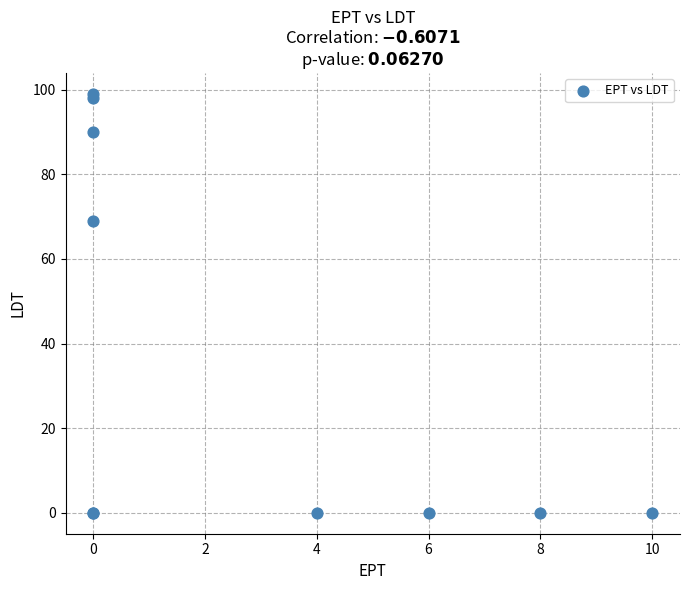

What Y value in the scatter plot is closest to 49?

69